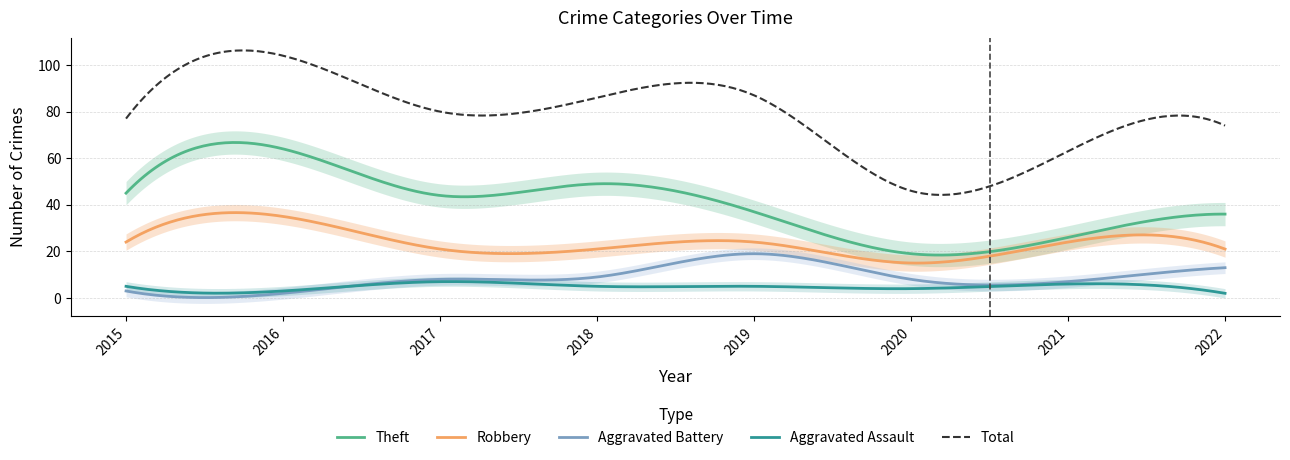

Which series changed the most between 2019 and 2021?

Total